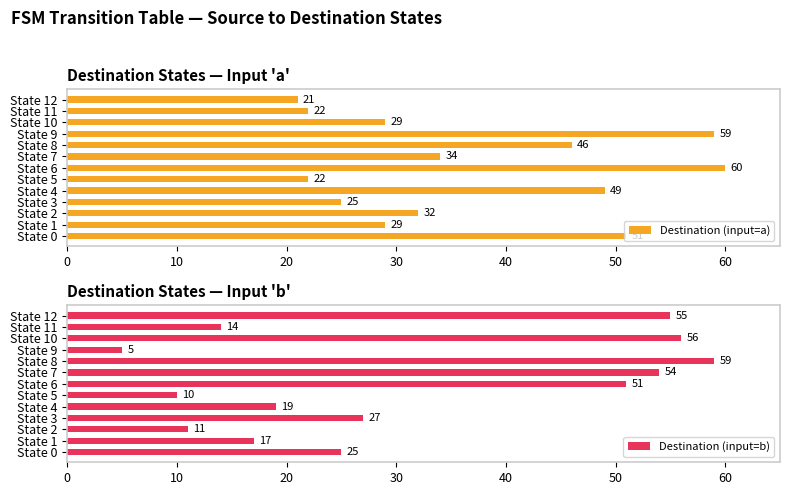

Where is Destination (input=b) nearest to the value 32?

State 3